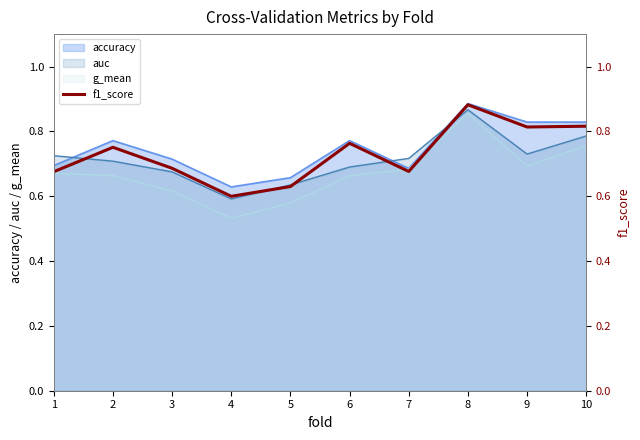

Does the chart display data point markers on the line(s)?

No